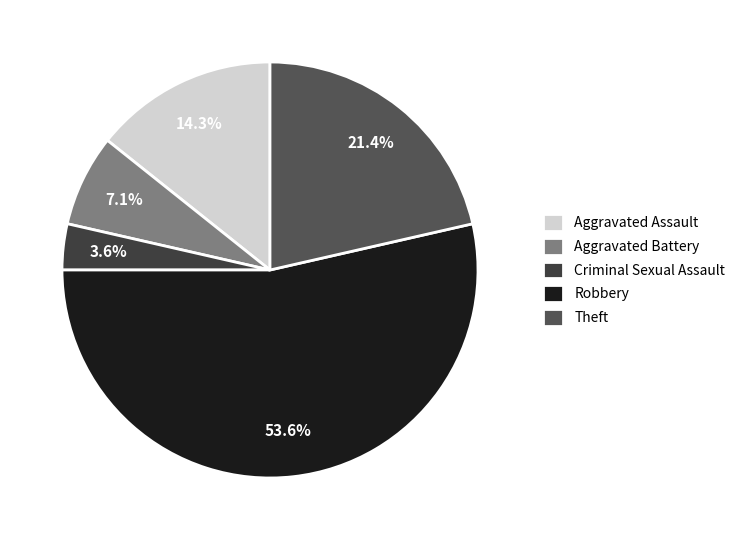

To the nearest percent, what is the difference between the Criminal Sexual Assault and Aggravated Battery slice percentages?

4%